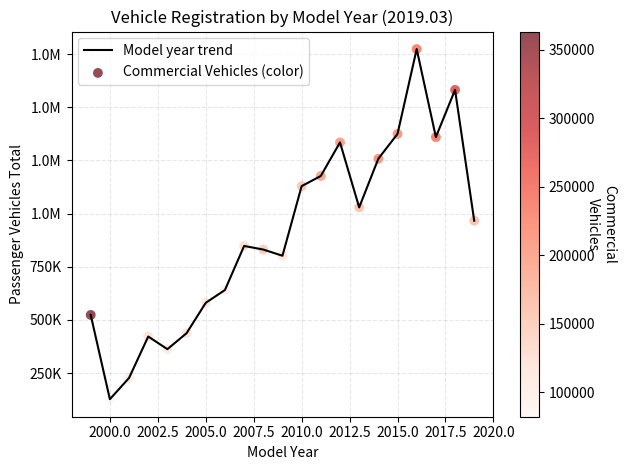

Is this an area chart (filled region under the line)?

No